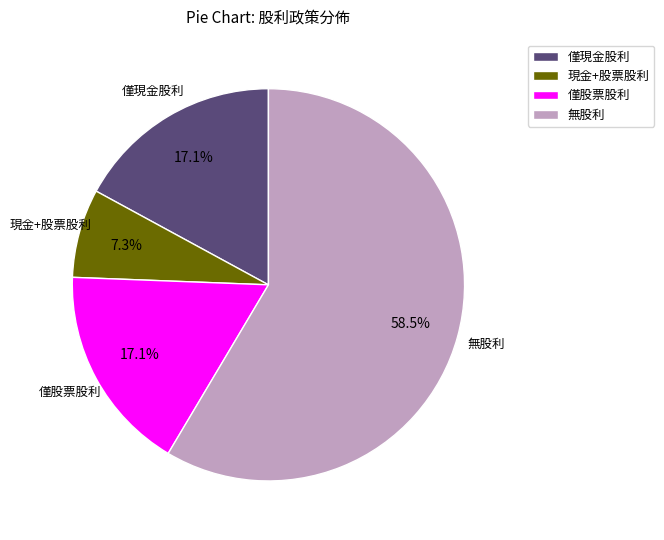

What percentage do 無股利 and 僅股票股利 together represent?

75.6%